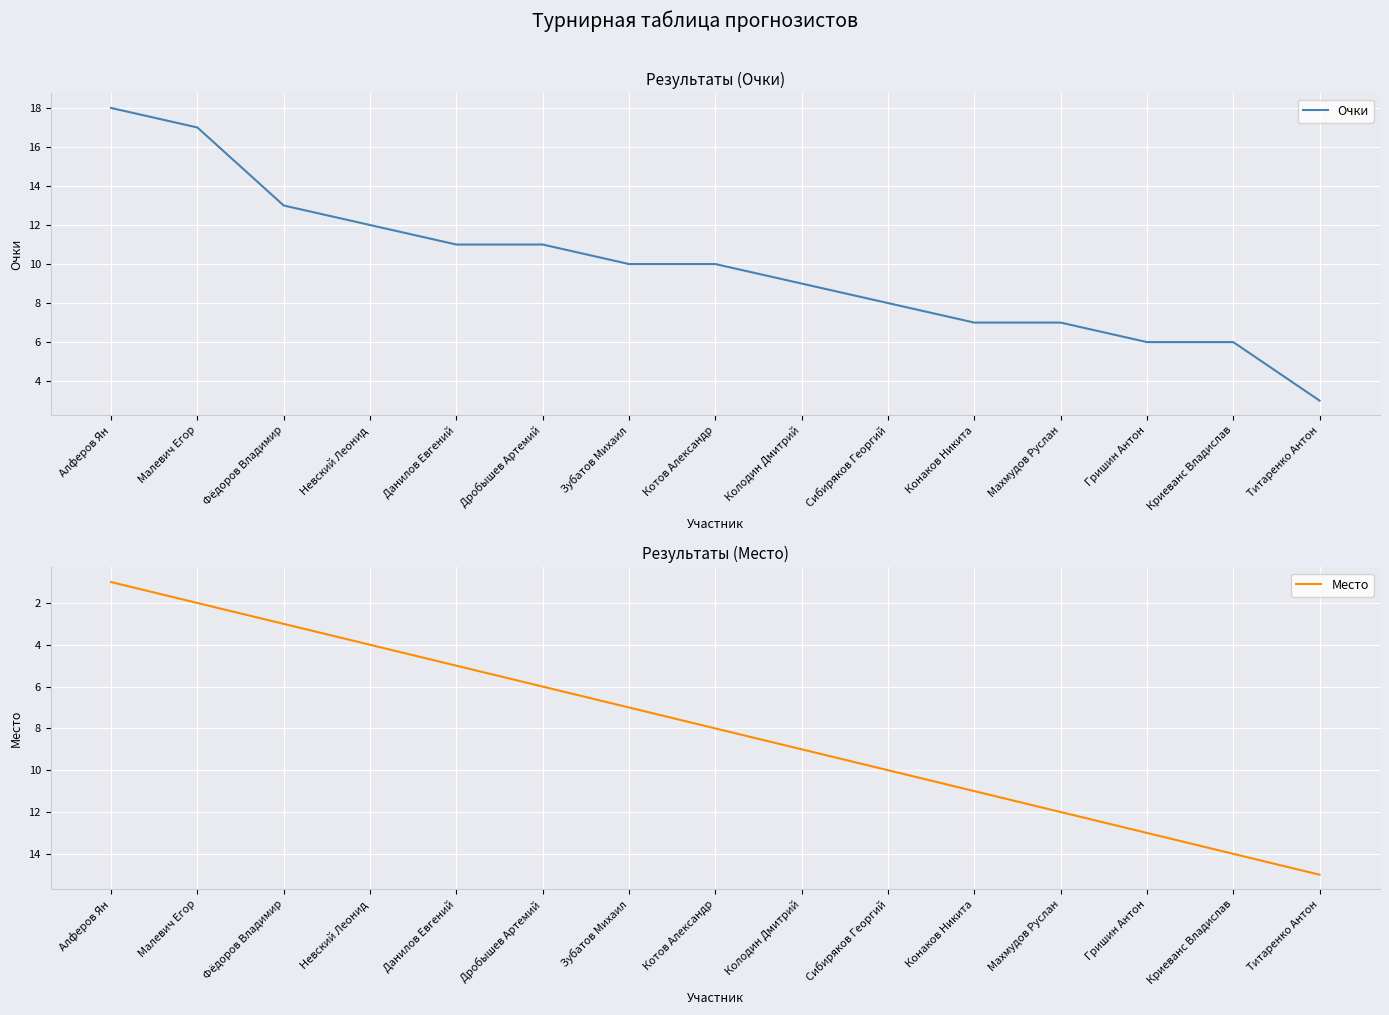

True or false: Место has more than 1 interior local peaks.

False